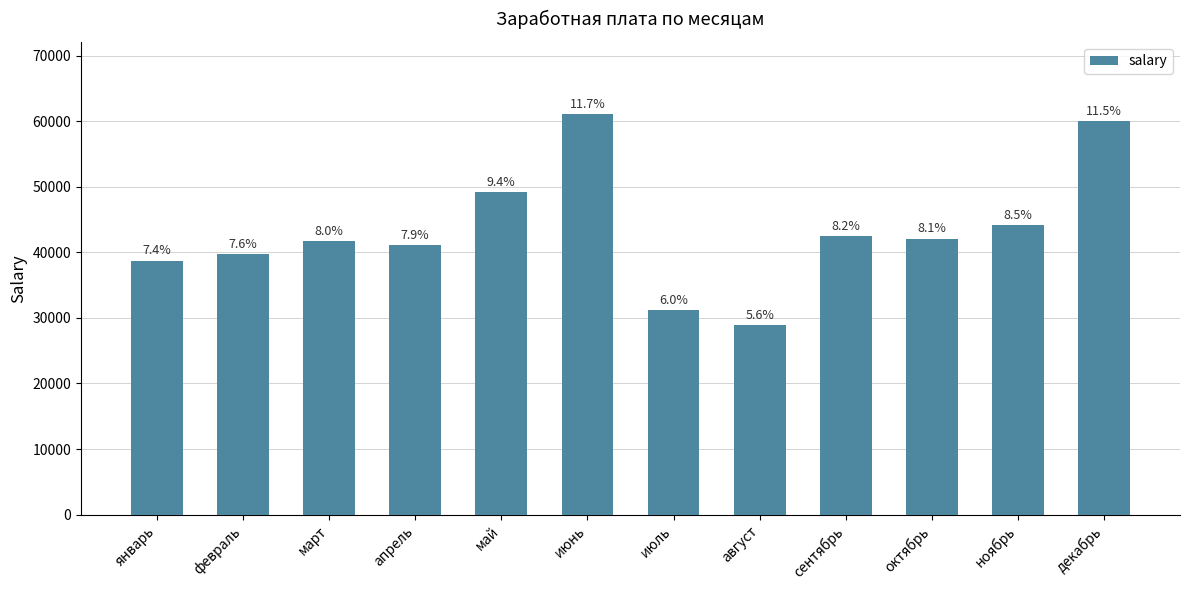

Does the chart contain any negative values?

No